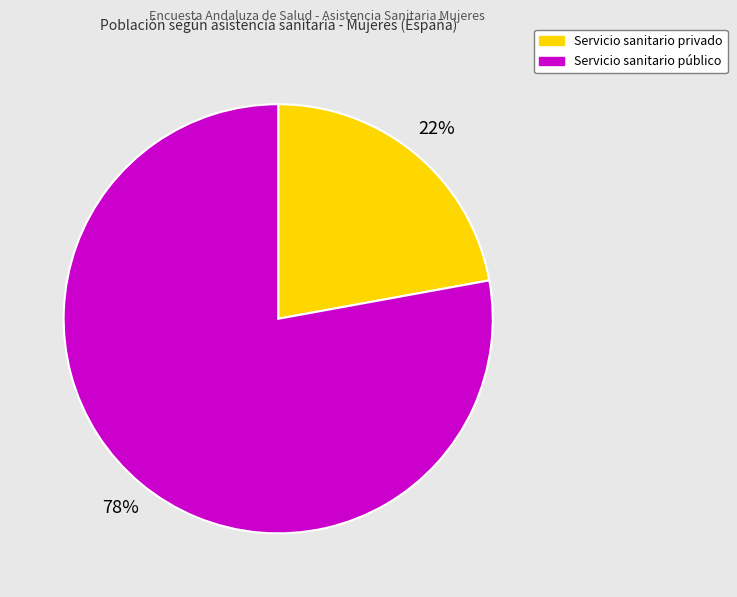

Count the number of slices in the pie.

2